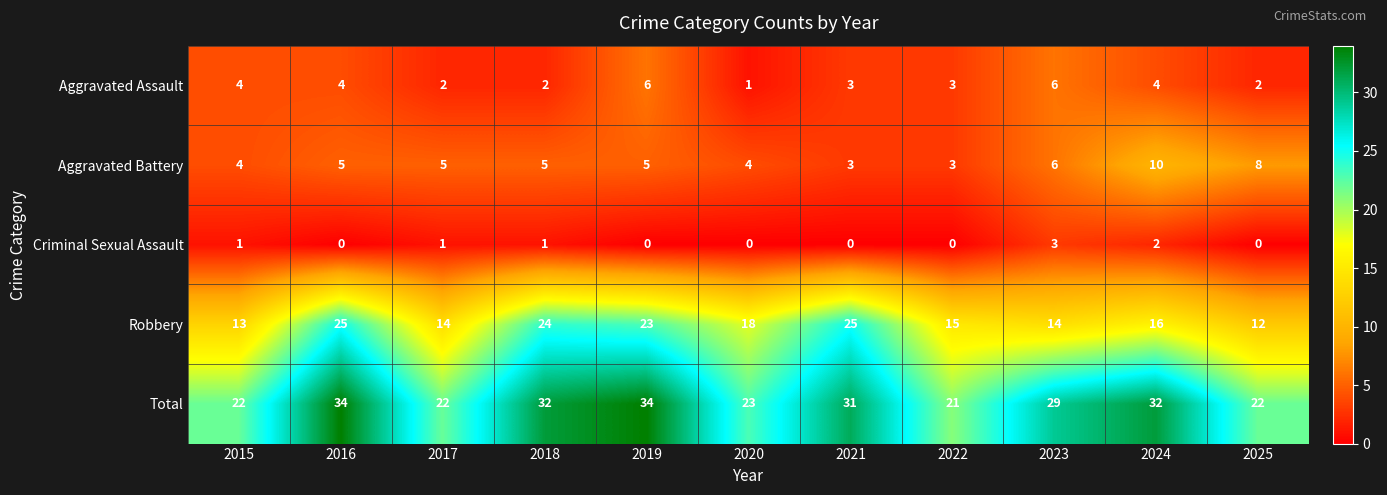

What is the difference between the maximum and minimum values in the Criminal Sexual Assault series?

3